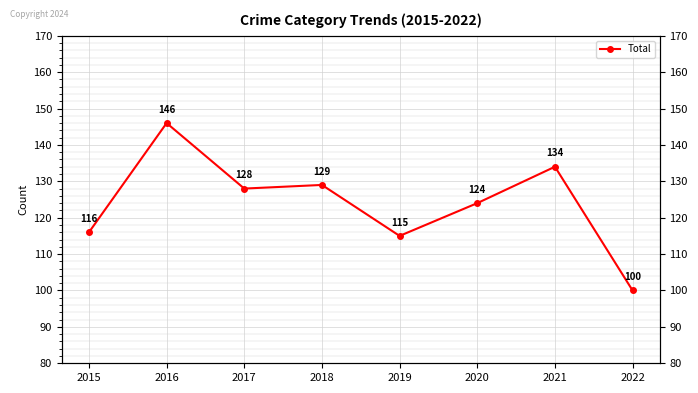

What is the average value?

124